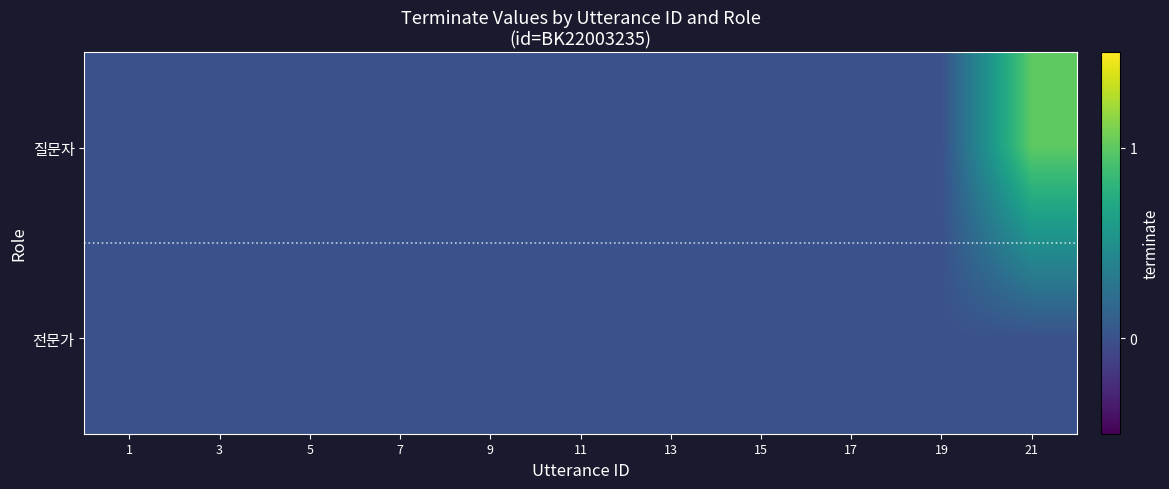

At which category is the sum across all series the highest?

21